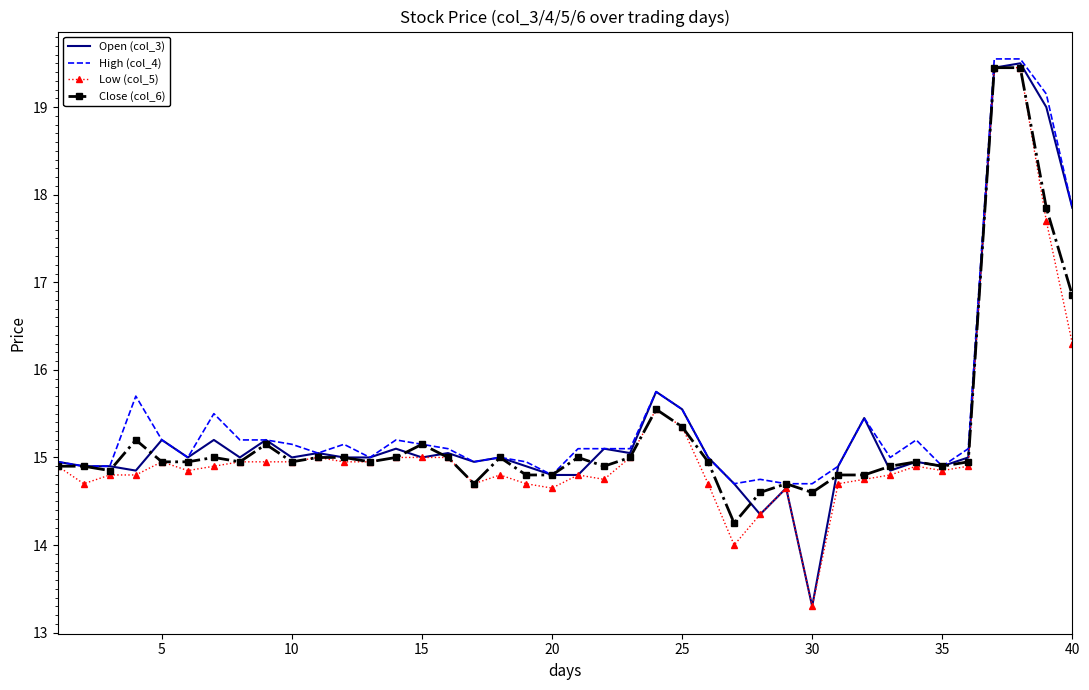

True or false: Close (col_6) has more than 1 points higher than both neighbors.

True